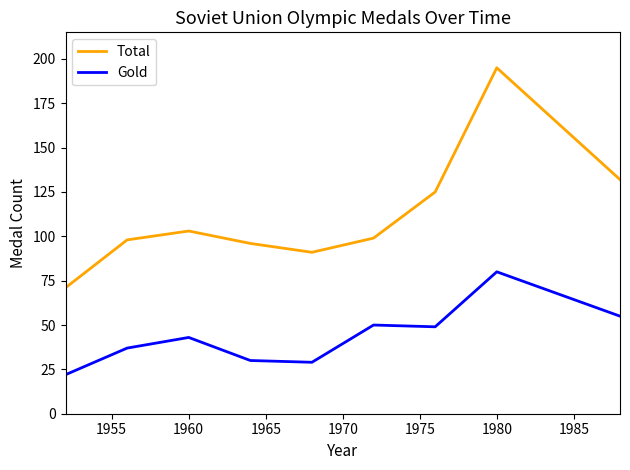

Which series has the largest total across all categories?

Total